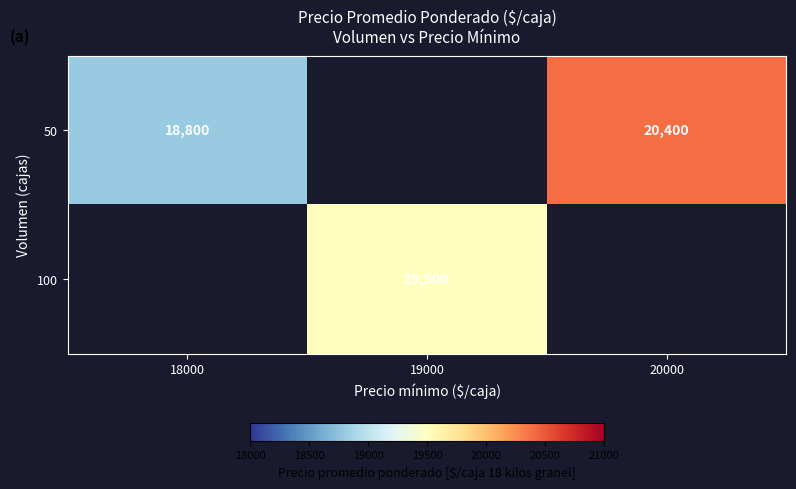

True or false: 100 has a value of 12735 at 19000.

False